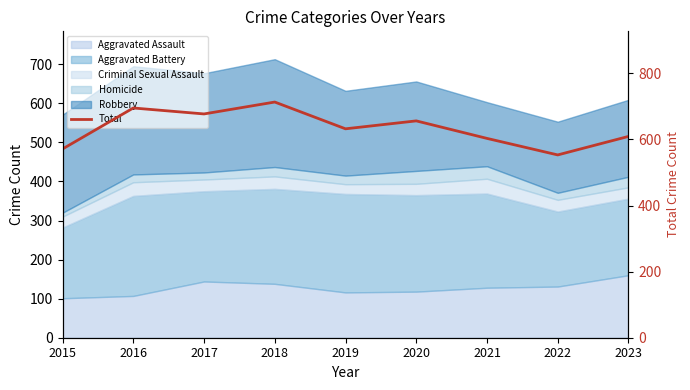

What is the minimum value shown in the chart?

553